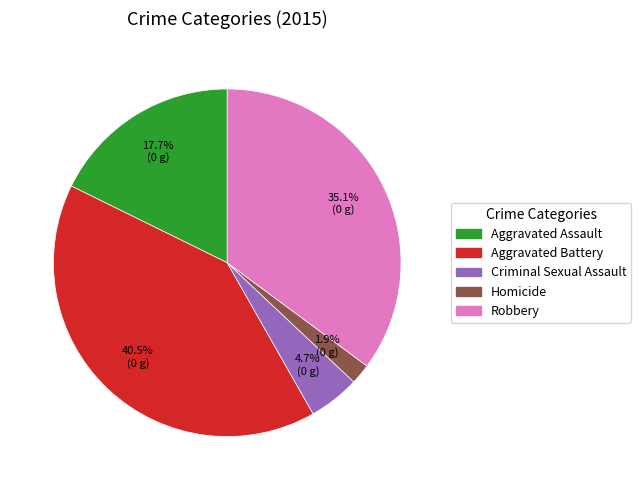

Which has a higher value, Homicide or Aggravated Battery?

Aggravated Battery